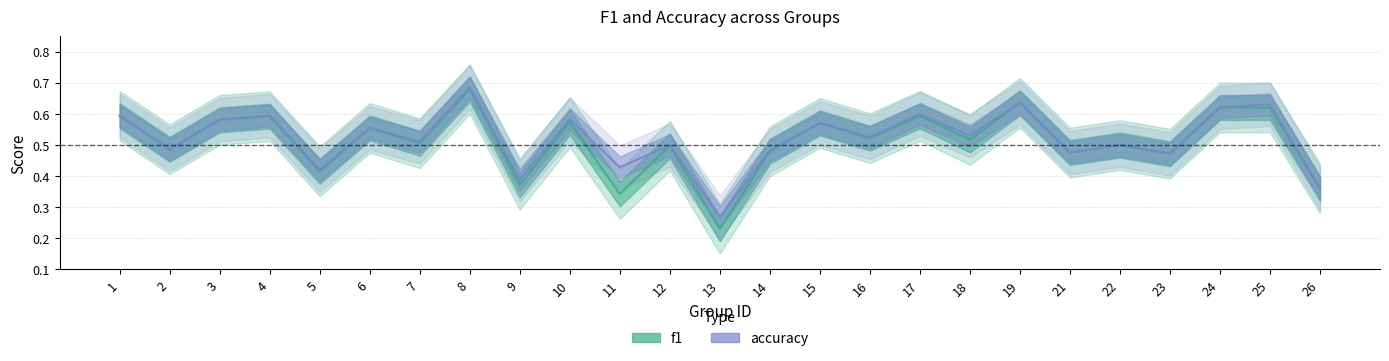

What is the value of the f1 point at the 18th from the left?

0.5